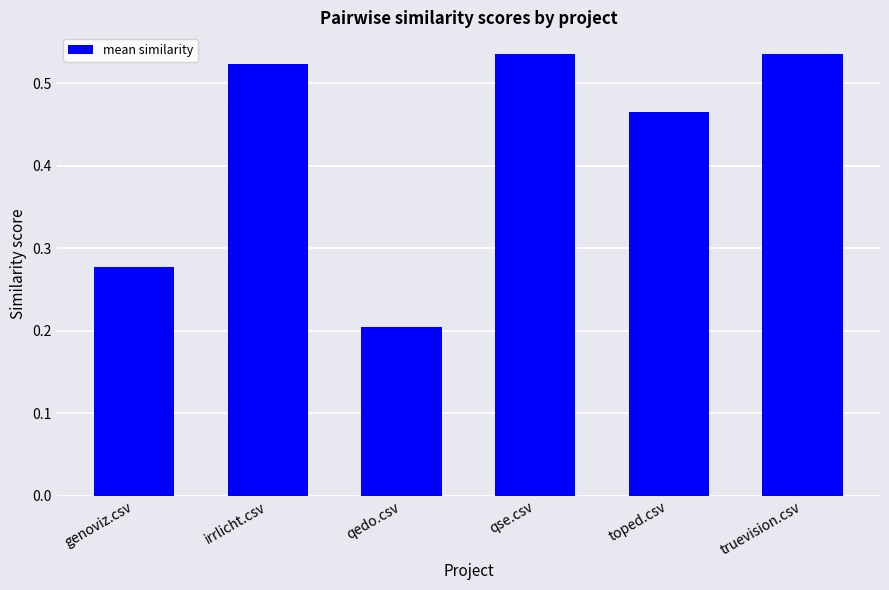

The chart shows a value of 0.9 at qse.csv. True or false?

False